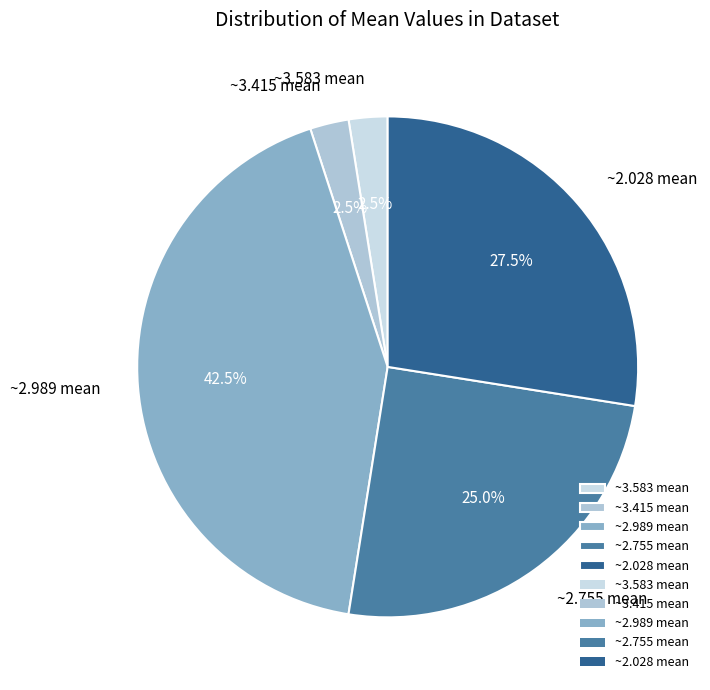

Does ~3.583 mean account for over 50% of the chart?

No